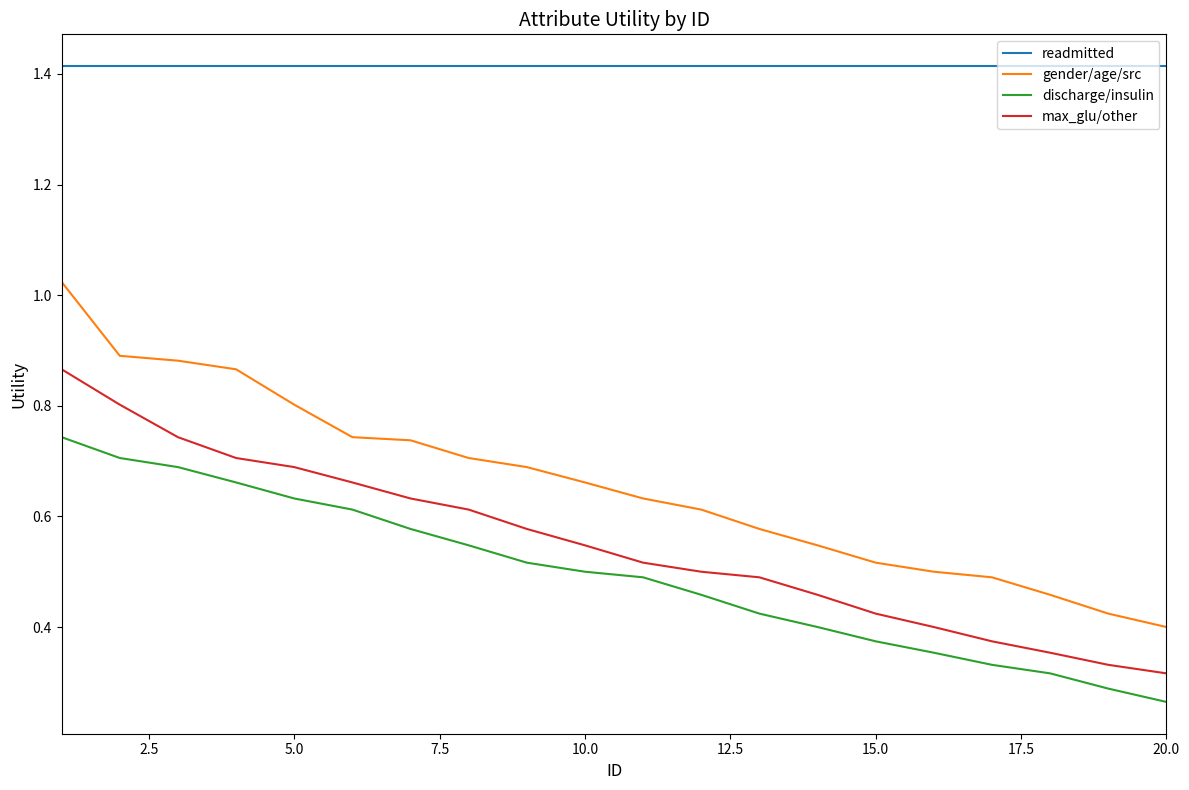

True or false: gender/age/src and max_glu/other cross at least once.

False